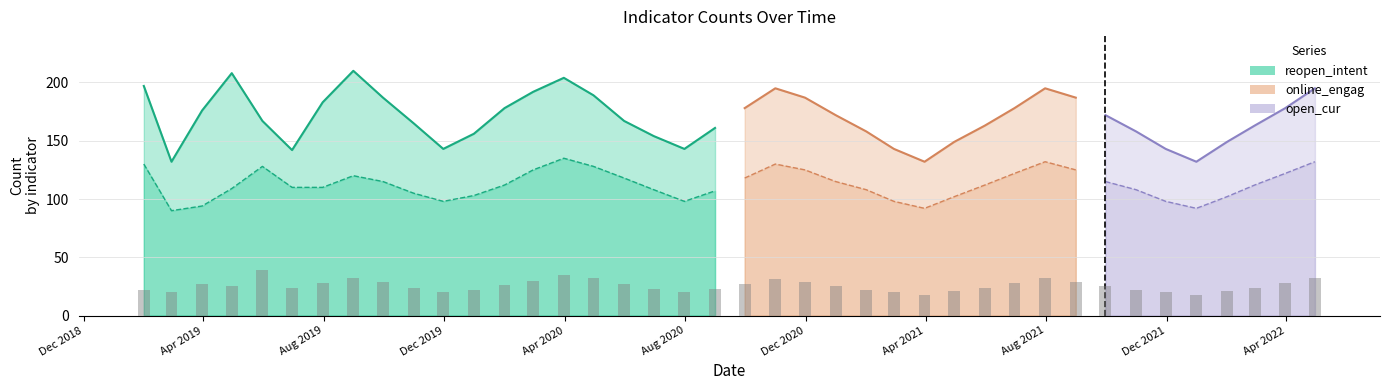

Is it true that reopen_intent equals 58 at 35?

False